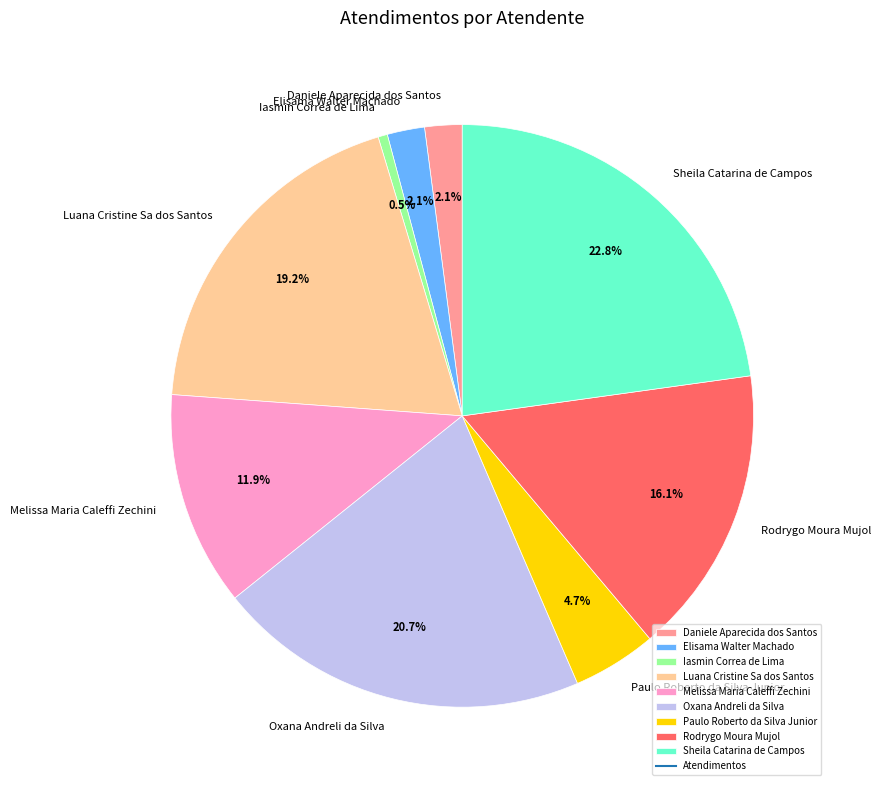

Which slice is the largest?

Sheila Catarina de Campos